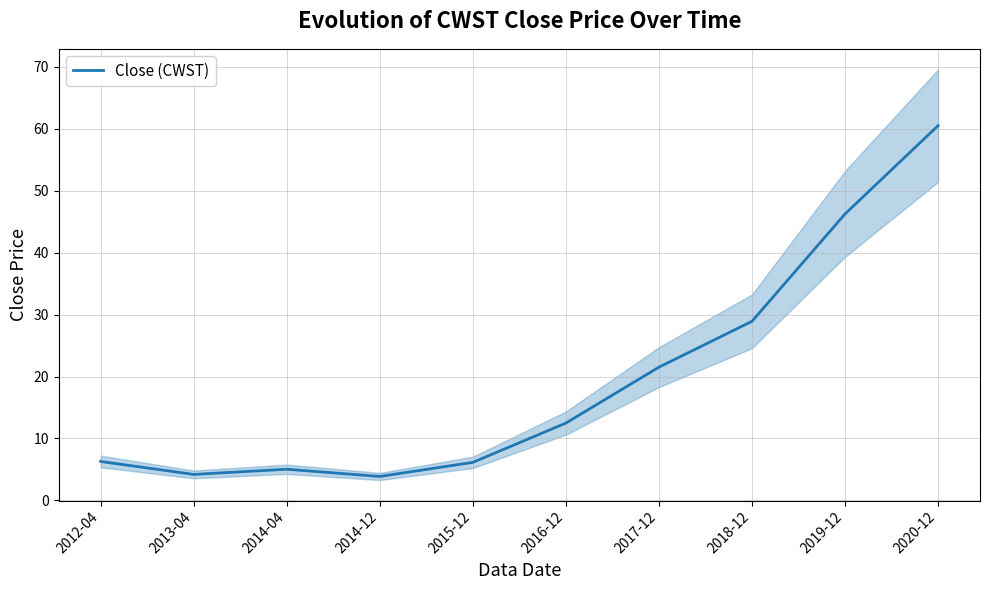

How many data points are above 12?

5